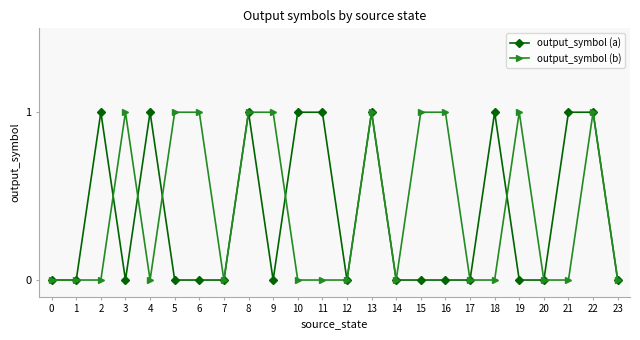

Reading left to right, extract all data points from this chart.

output_symbol (a): 0	0	1	0	1	0	0	0	1	0	1	1	0	1	0	0	0	0	1	0	0	1	1	0
output_symbol (b): 0	0	0	1	0	1	1	0	1	1	0	0	0	1	0	1	1	0	0	1	0	0	1	0